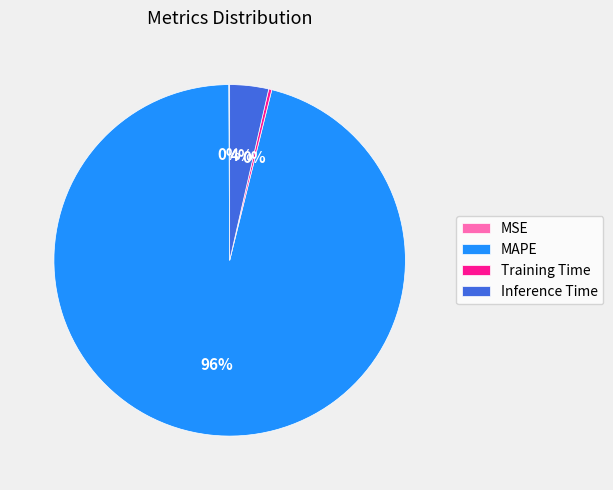

True or false: Inference Time accounts for 17% of the total.

False